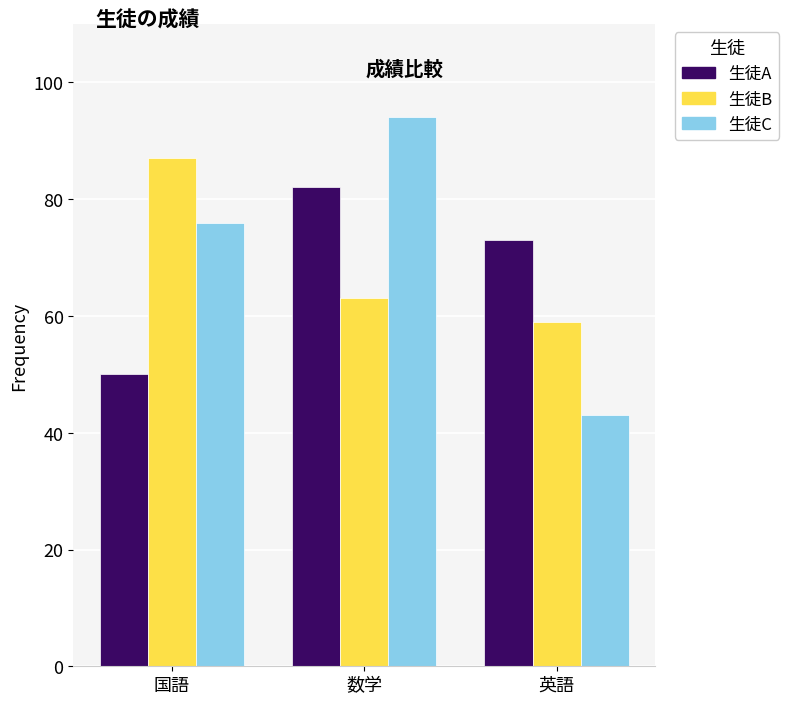

What position from the right is 数学?

2